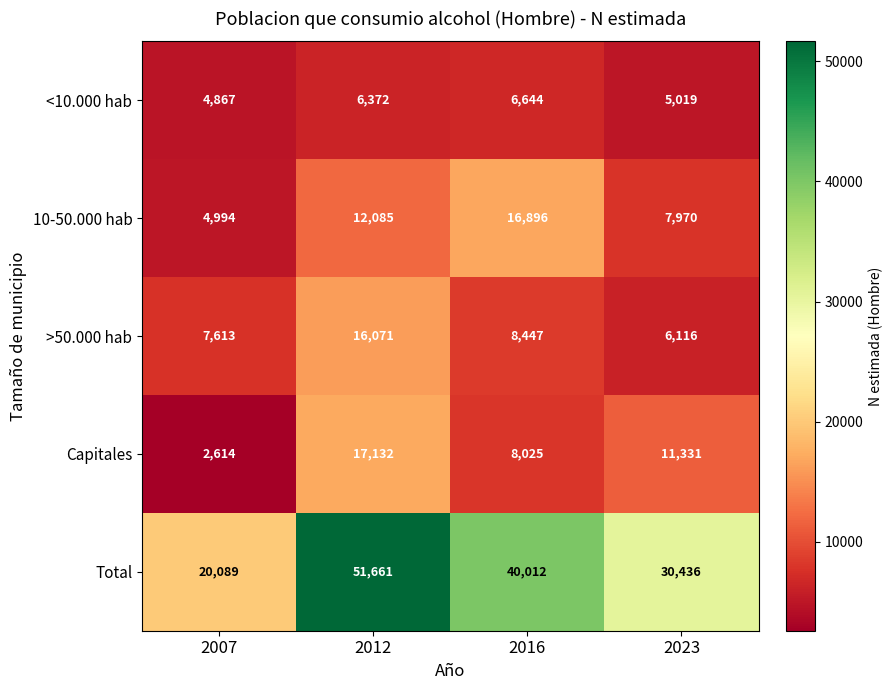

Reading left to right, what are all the values shown in this chart?

<10.000 hab: 2007=4867	2012=6372	2016=6644	2023=5019
10-50.000 hab: 2007=4994	2012=12085	2016=16896	2023=7970
>50.000 hab: 2007=7613	2012=16071	2016=8447	2023=6116
Capitales: 2007=2614	2012=17132	2016=8025	2023=11331
Total: 2007=20089	2012=51661	2016=40012	2023=30436